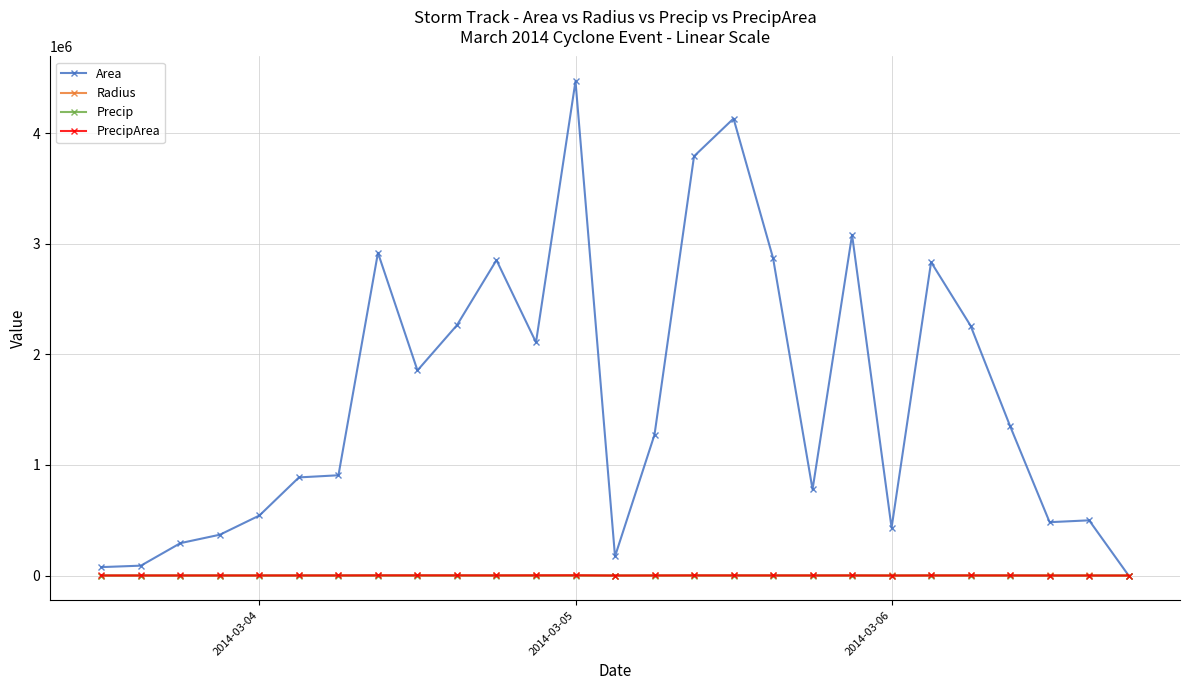

True or false: Precip has more than 2 points higher than both neighbors.

True